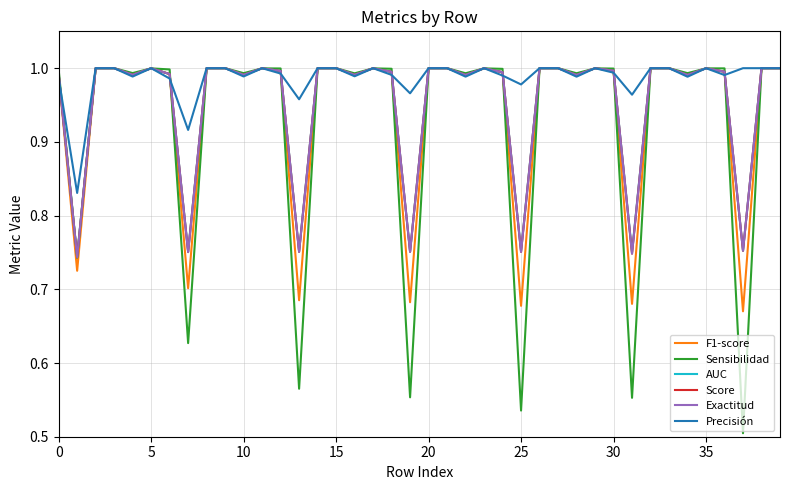

Does the chart have visible grid lines?

Yes